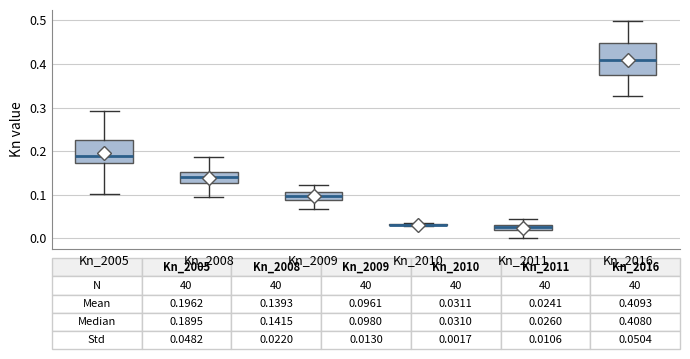

Comparing the boxes themselves (not the whiskers), which one is the tallest?

Kn_2016